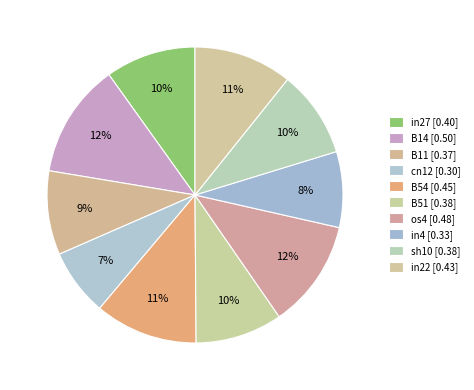

Count the number of slices in the pie.

10